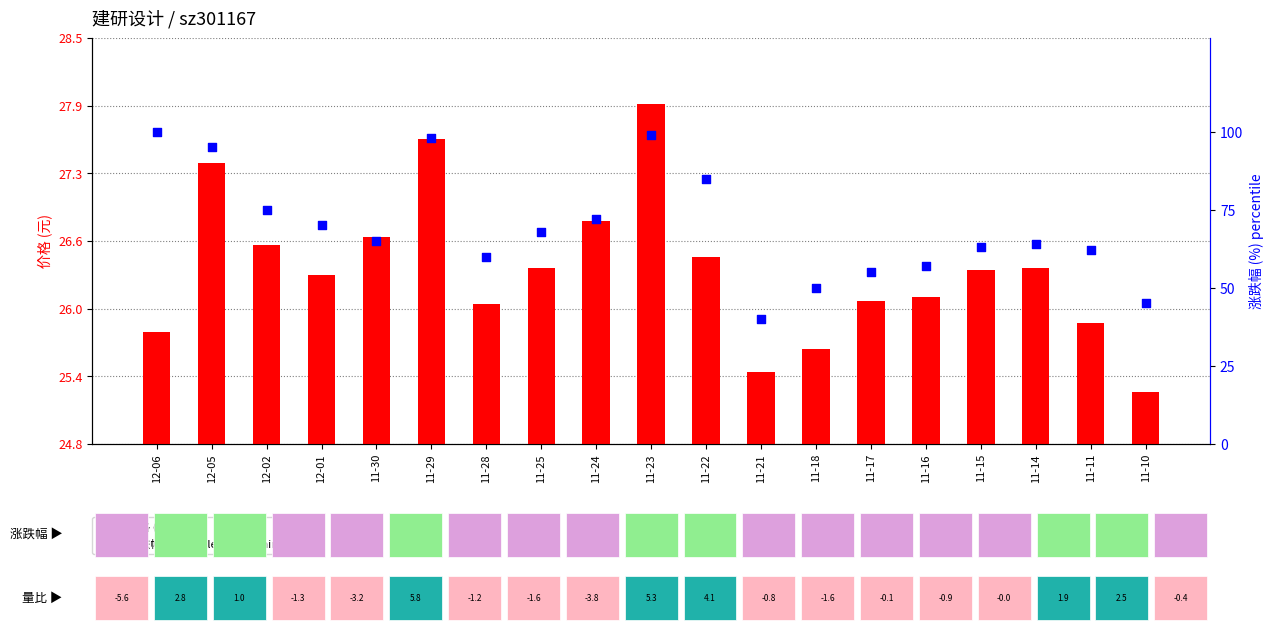

What is the total value across all series at 11-22?

111.5